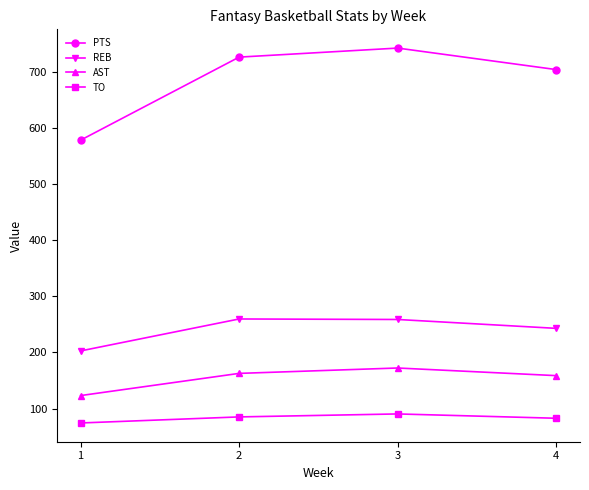

What is the value of the PTS point at the 1st from the left?

577.9